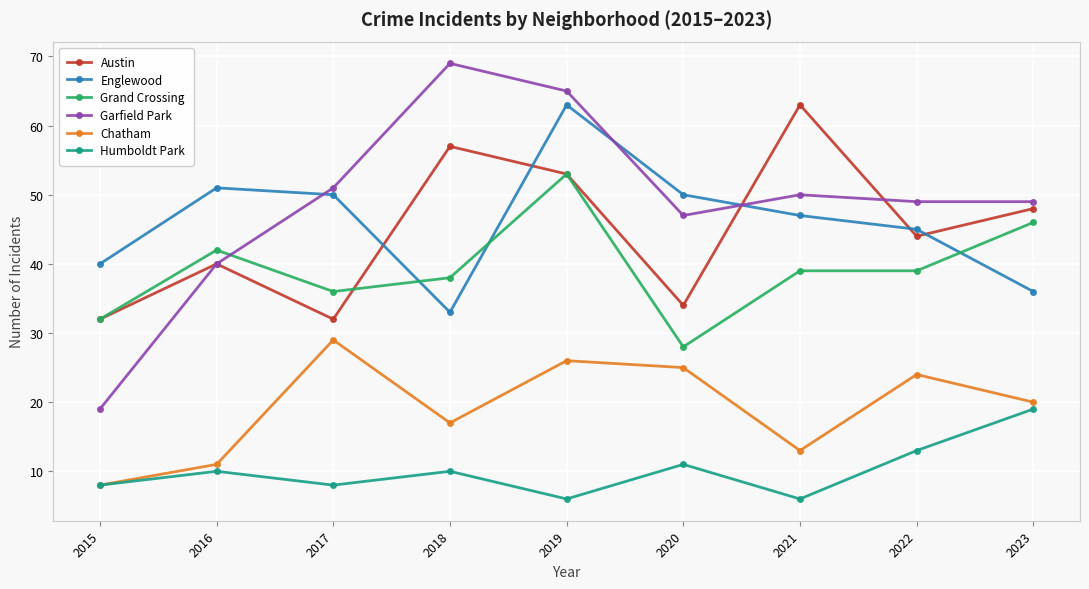

What is the value of the Englewood point at the 1st from the left?

40